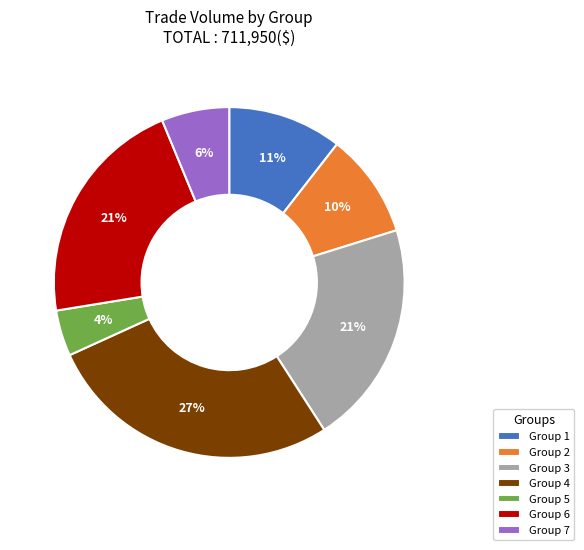

To the nearest percent, what is the average slice percentage?

14%